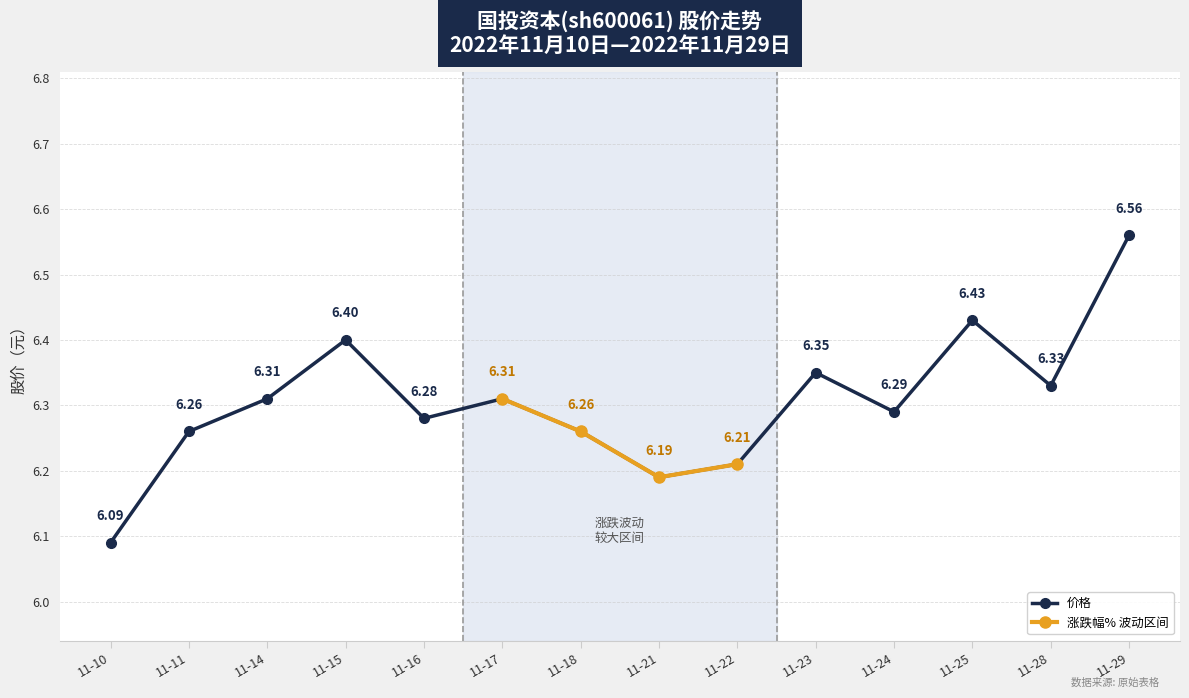

Is this an area chart (filled region under the line)?

No